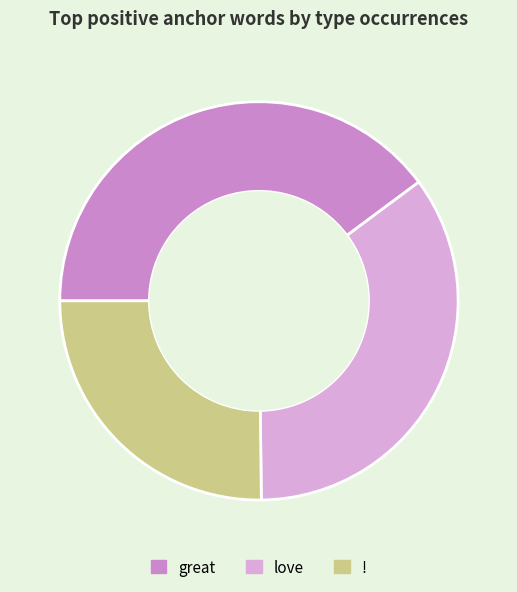

The great slice represents 40% of the pie. True or false?

True